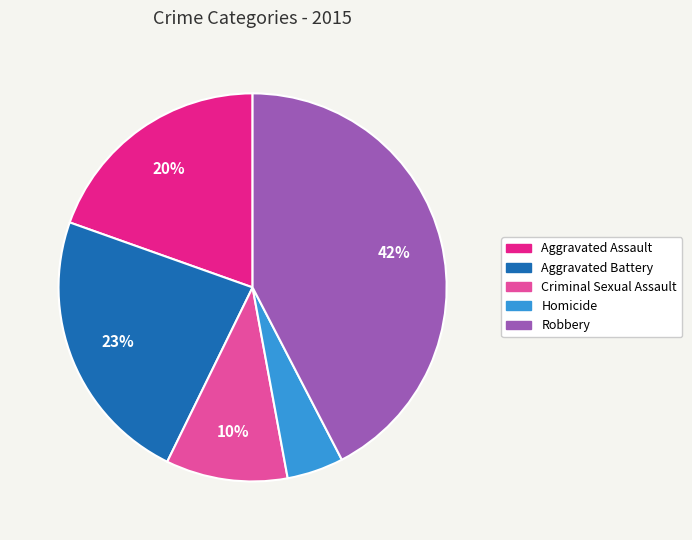

Count the number of slices in the pie.

5